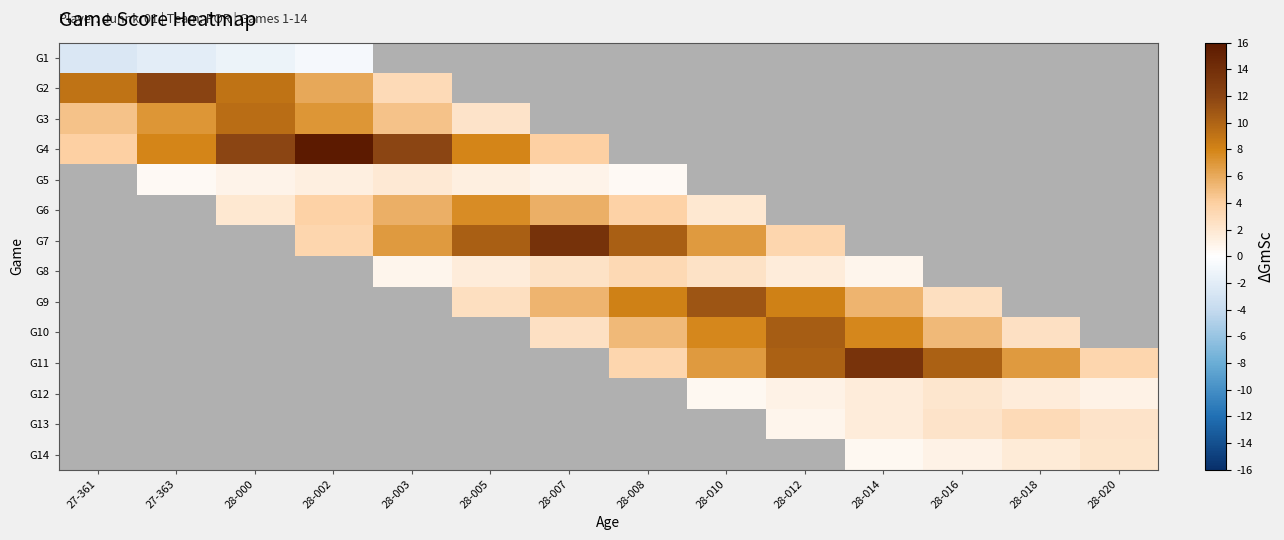

Between 27-361 and 28-000, which series saw the biggest shift?

G4